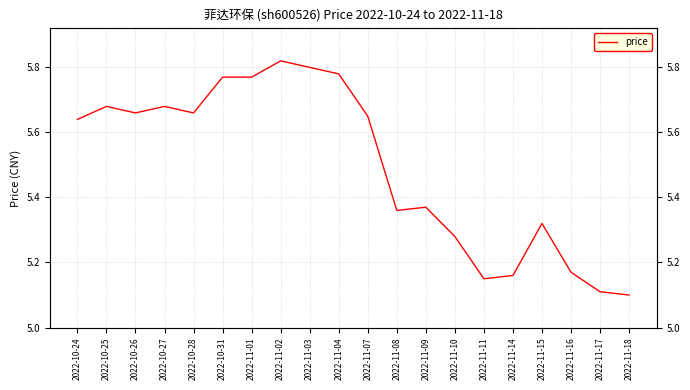

What is the label of the 2nd point from the right?

2022-11-17